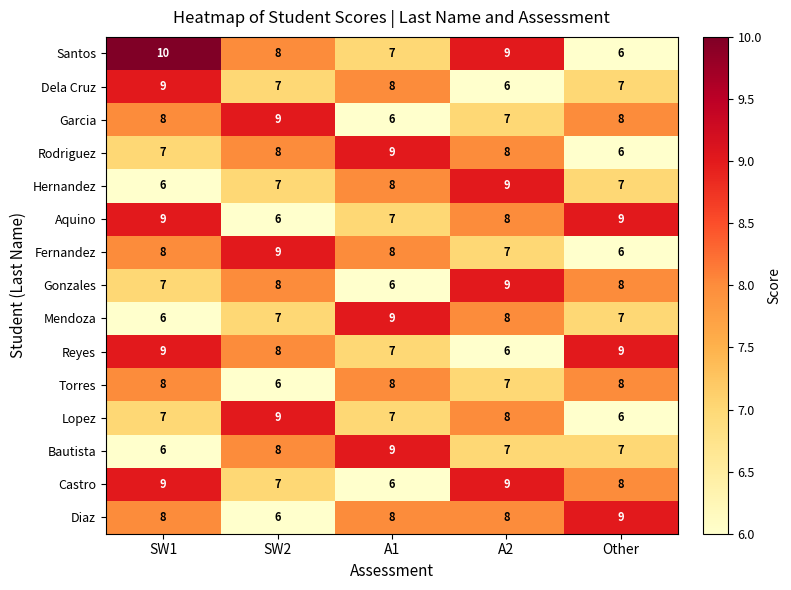

The value of Diaz at A1 is 8. True or false?

True